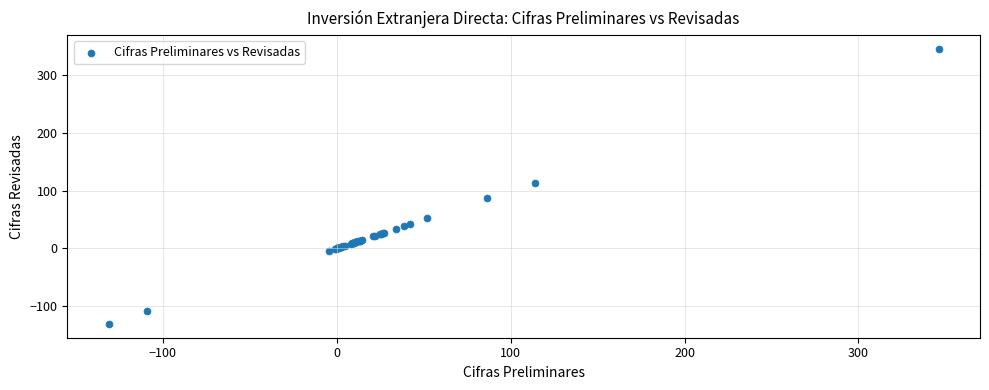

What Y value in the scatter plot is closest to 107?

113.8